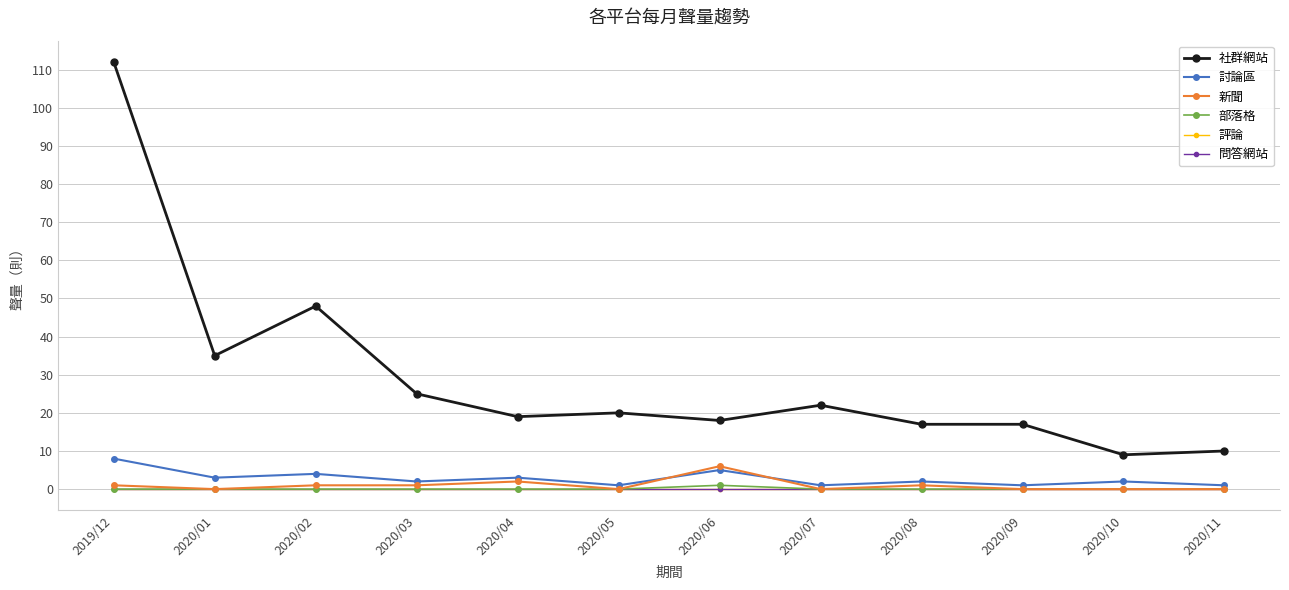

What is the sum of all 部落格 values?

1